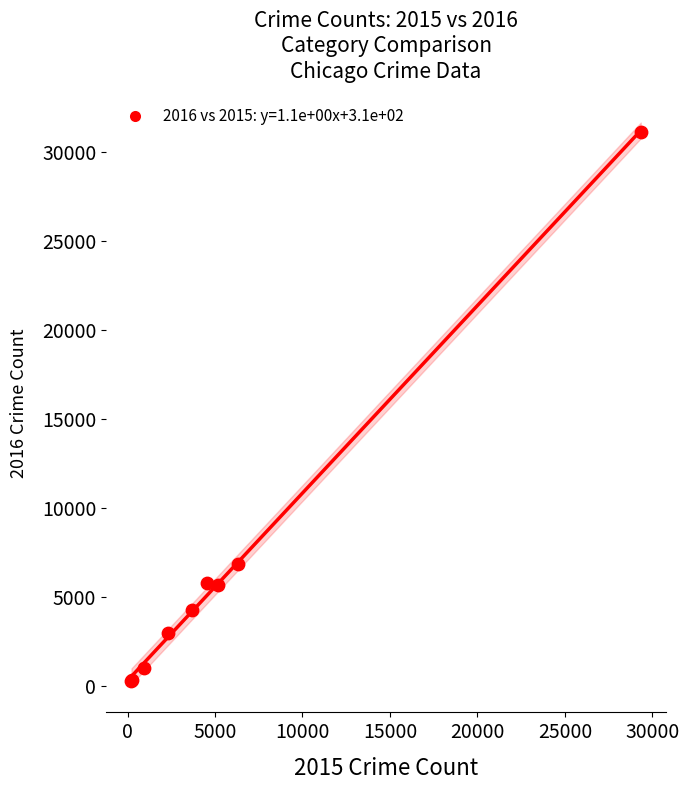

What Y value in the scatter plot is closest to 15702?

6880